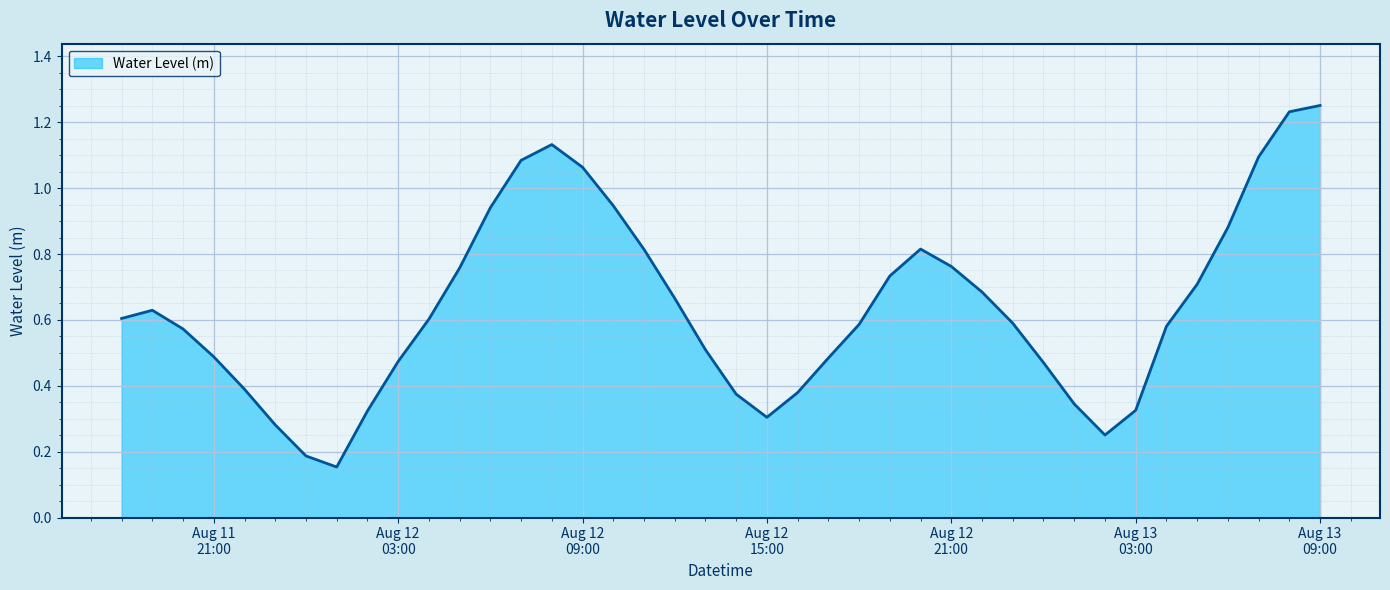

How many interior local peaks (higher than both neighbors) does the data have?

3